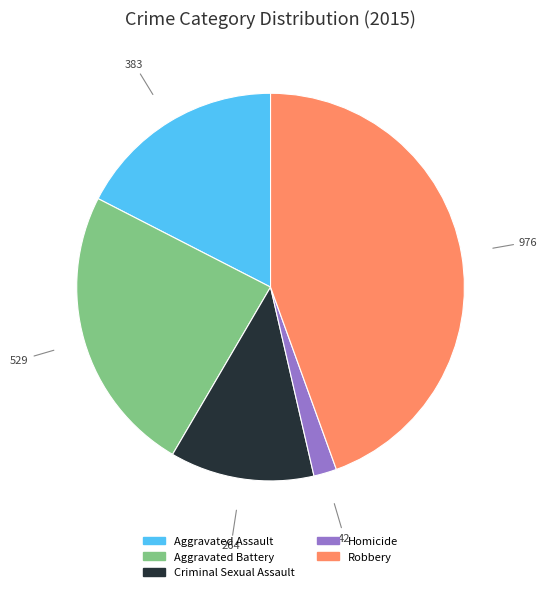

How many slices are in this pie chart?

5